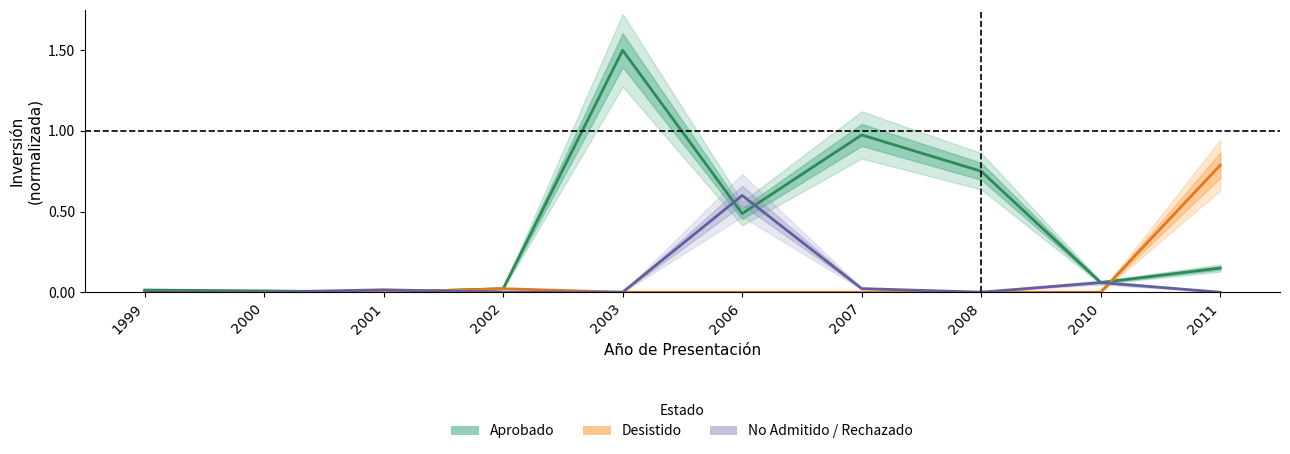

At which category does Aprobado reach its first local valley?

2001